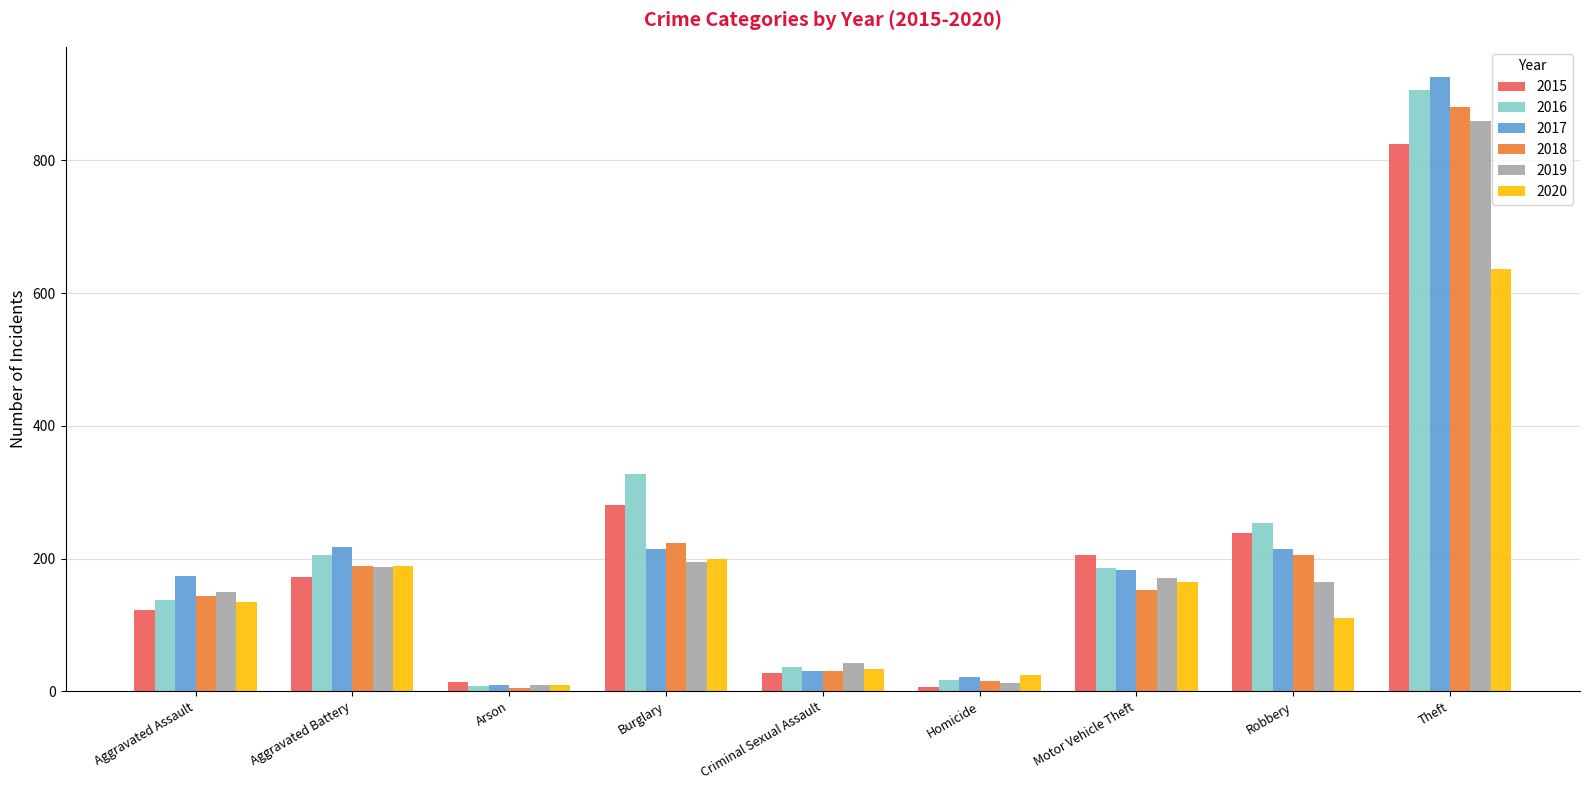

At which category is the sum across all series the highest?

Theft